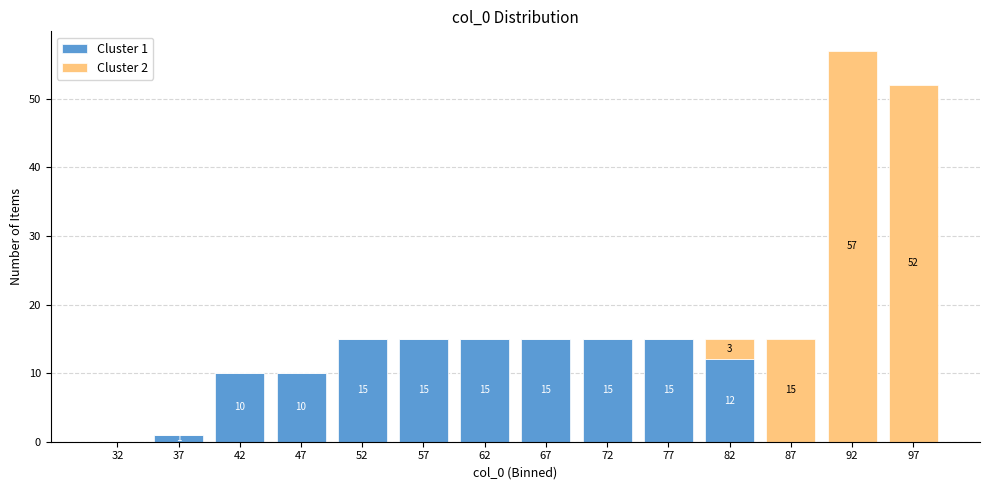

Which range on the x-axis has the tallest stacked bar (by total height)?

90 to 95